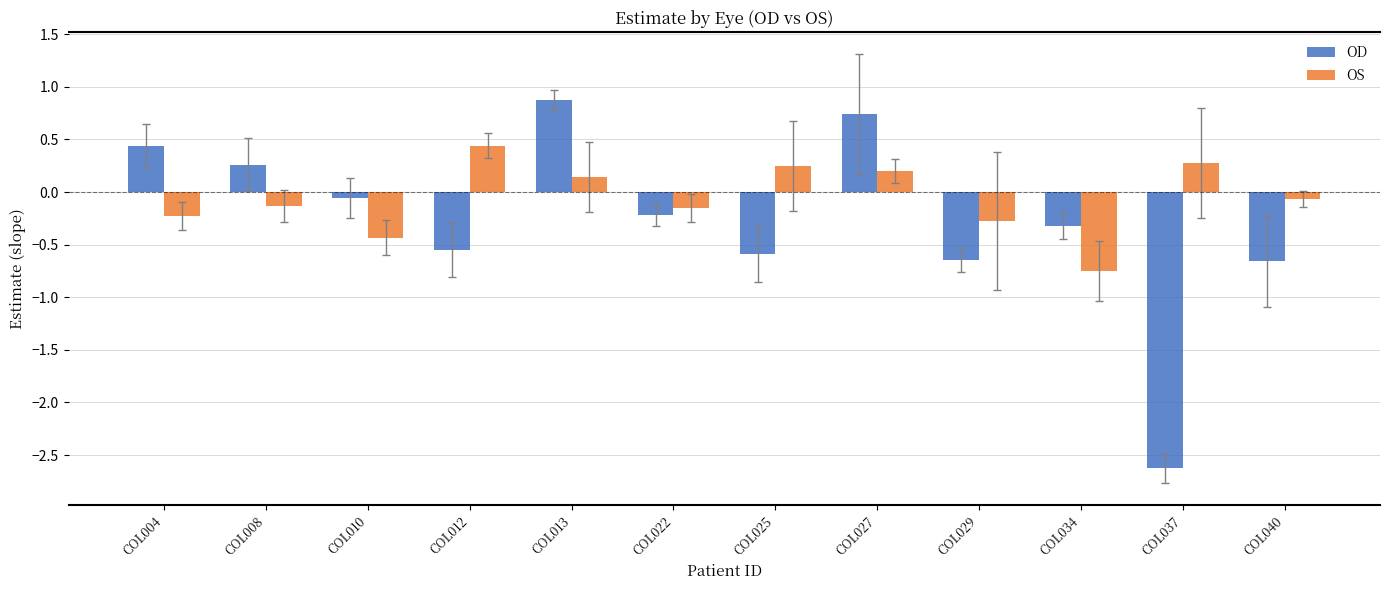

Between COL013 and COL022, which series saw the biggest shift?

OD